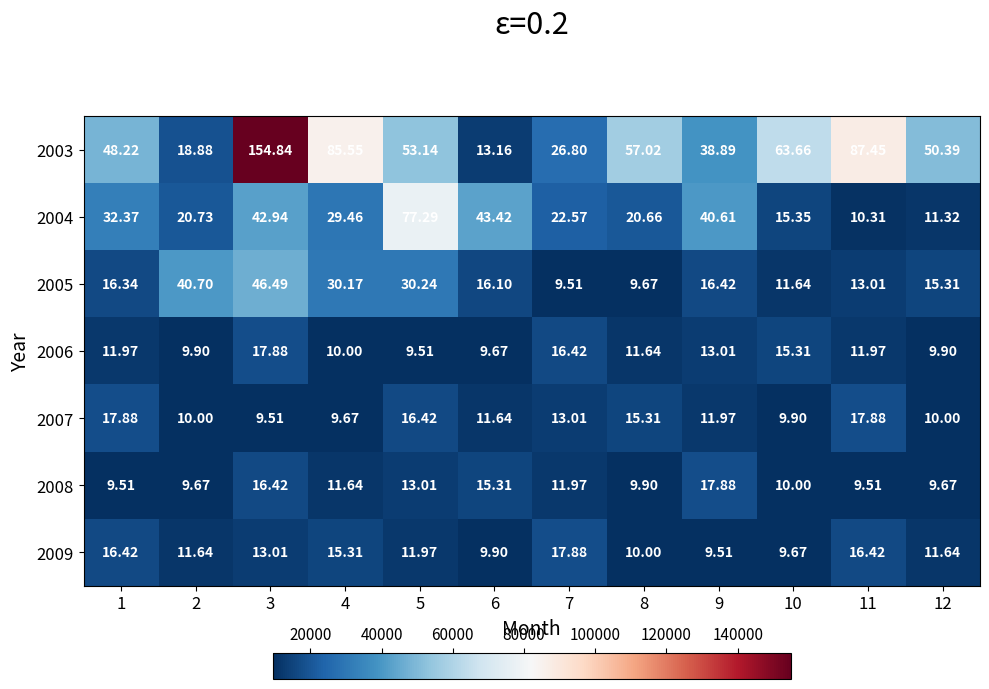

Is the value of 2004 at 11 greater than the value of 2007 at 5?

No